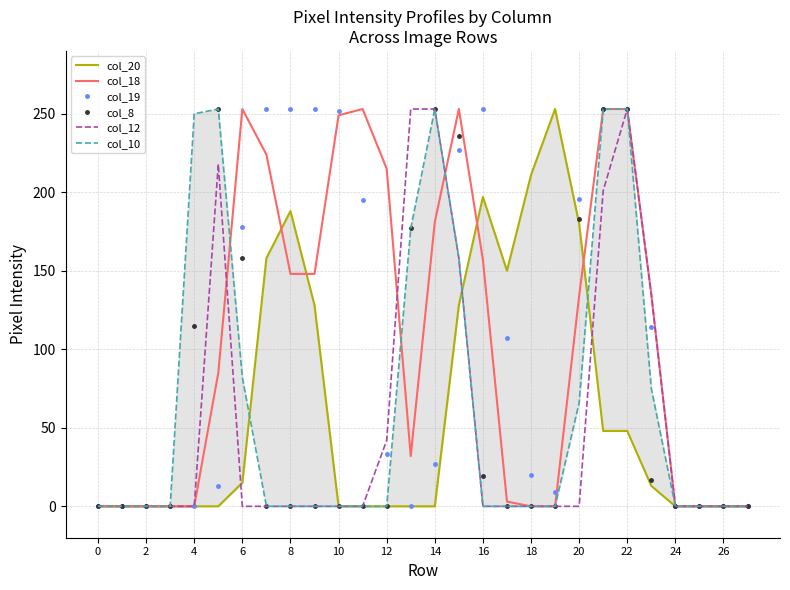

At how many categories does at least one series exceed 142?

19